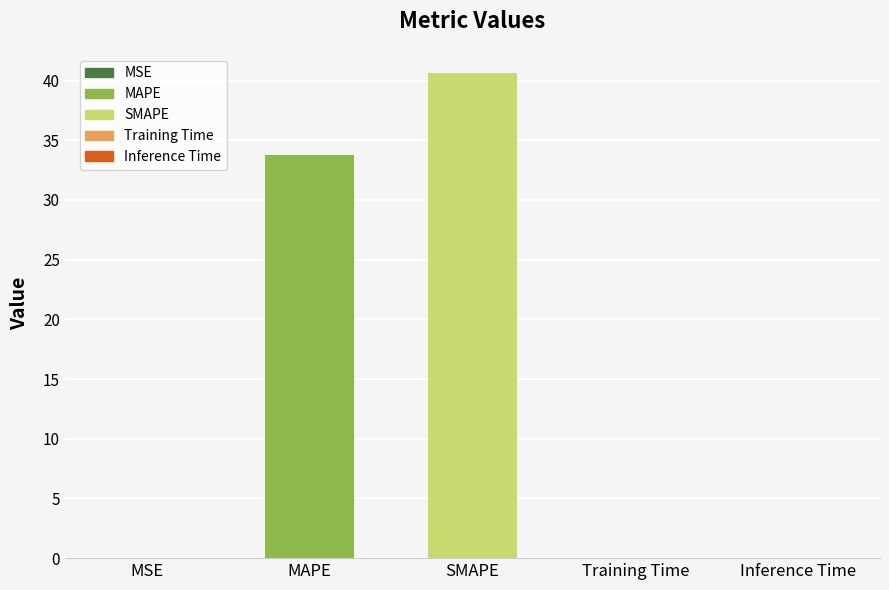

The value at MSE is 0.0. True or false?

False